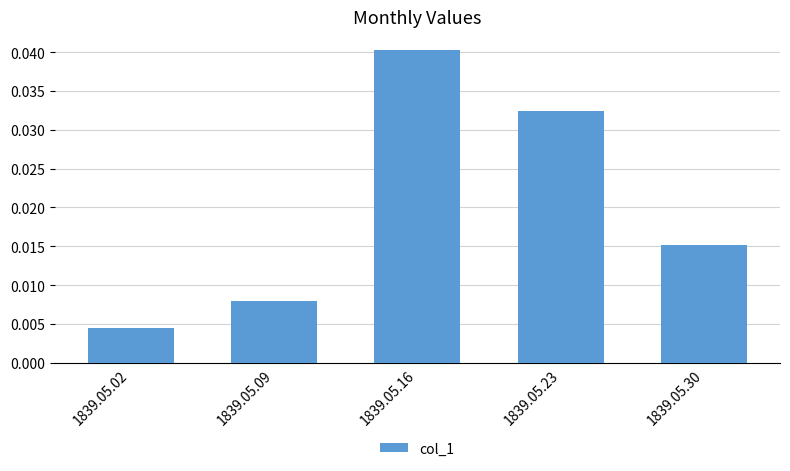

How many values are between 0 and 1?

5